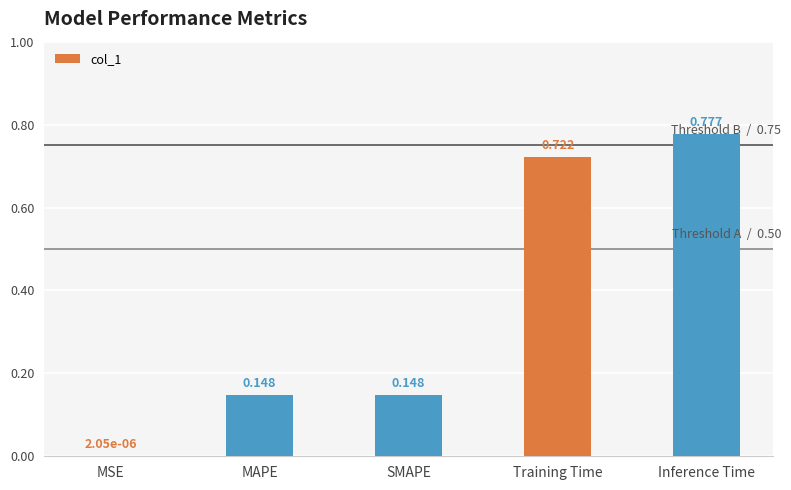

Which category has the highest value across all series?

Inference Time